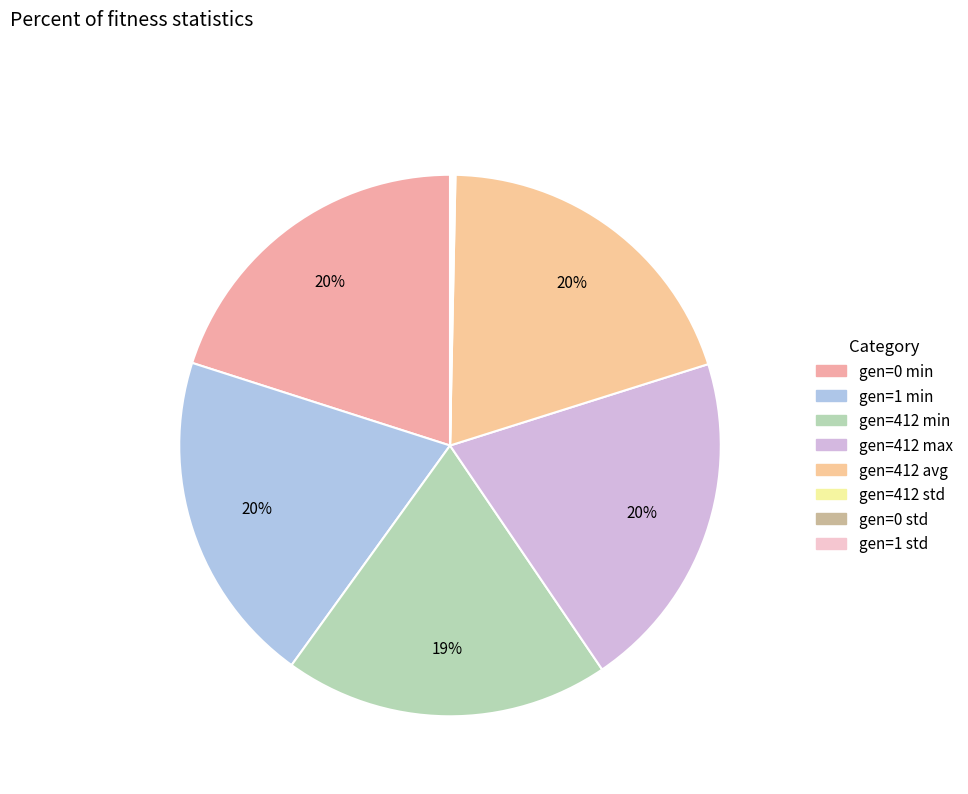

What percentage is the gen=0 min slice, to the nearest percent?

20%